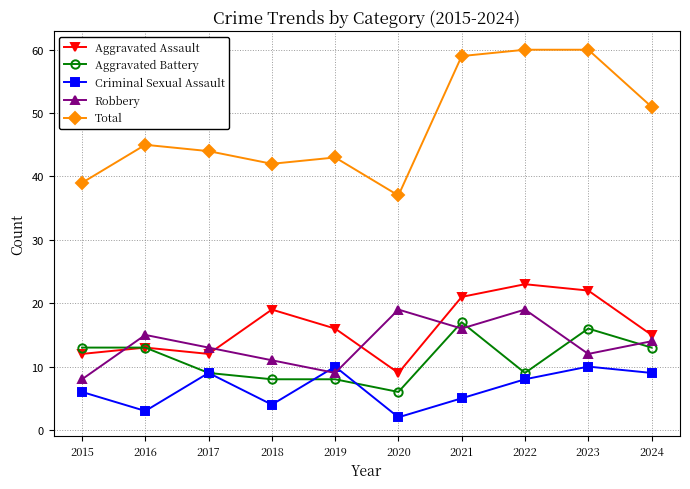

Reading left to right, transcribe all the data shown in this chart.

Aggravated Assault: 12	13	12	19	16	9	21	23	22	15
Aggravated Battery: 13	13	9	8	8	6	17	9	16	13
Criminal Sexual Assault: 6	3	9	4	10	2	5	8	10	9
Robbery: 8	15	13	11	9	19	16	19	12	14
Total: 39	45	44	42	43	37	59	60	60	51